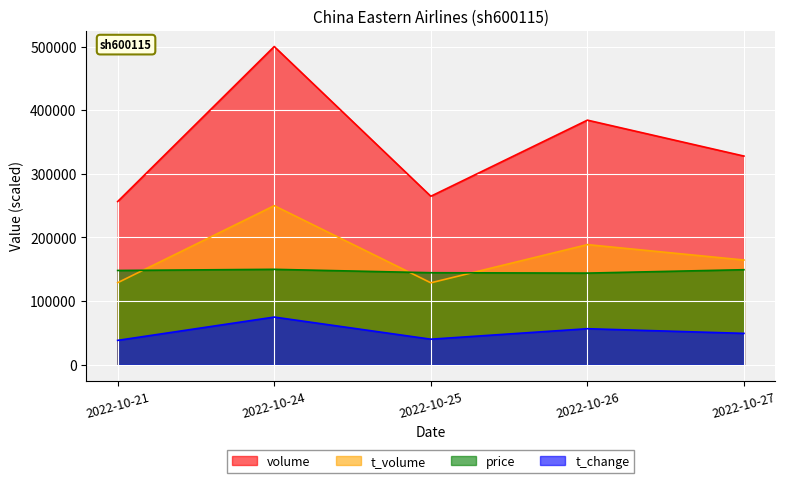

What is the average value of the t_change series?

51951.2